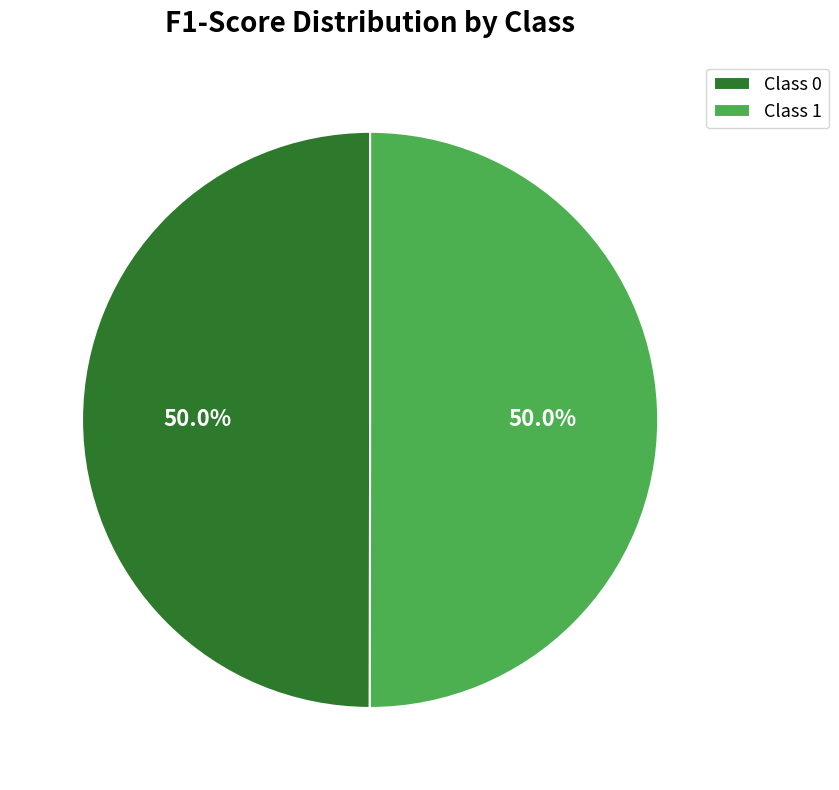

What percentage is NOT represented by Class 1?

50.0%